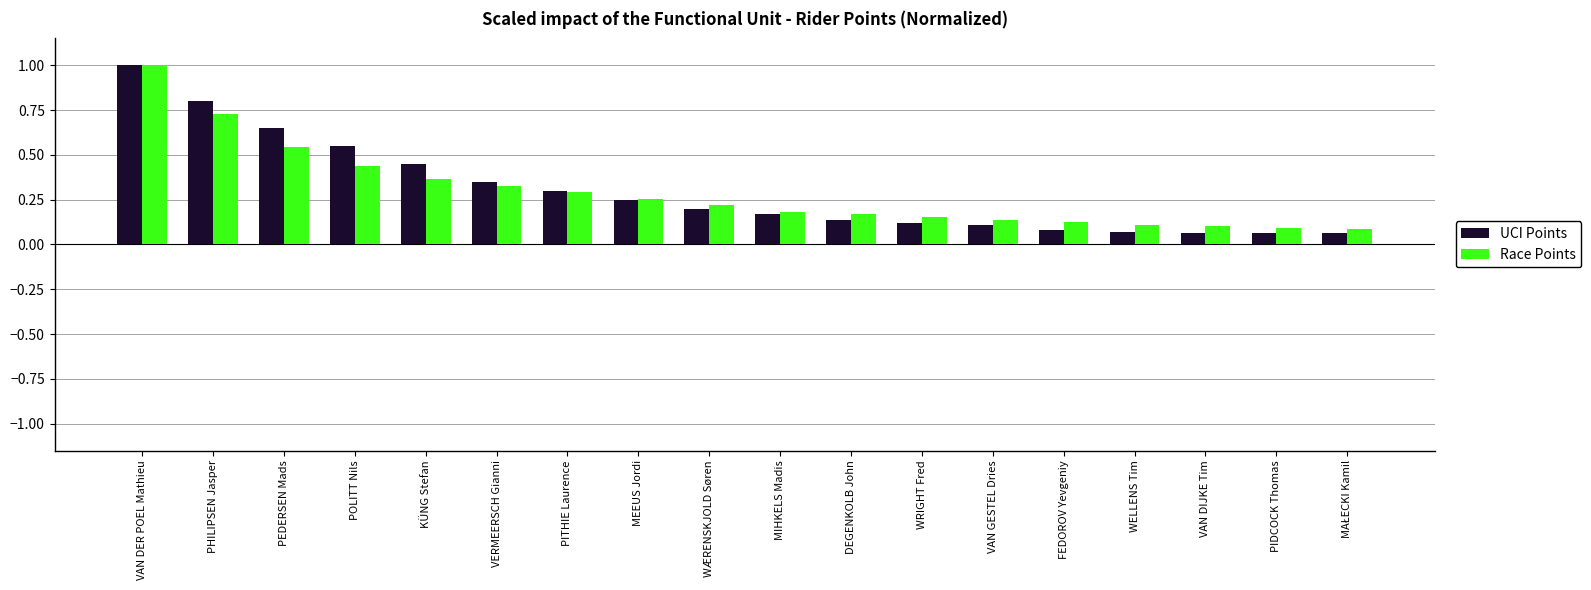

Which series changed the most between VERMEERSCH Gianni and MEEUS Jordi?

UCI Points